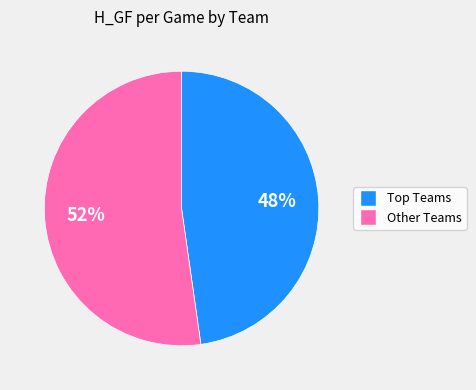

Is there any slice that represents more than half of the pie?

Yes